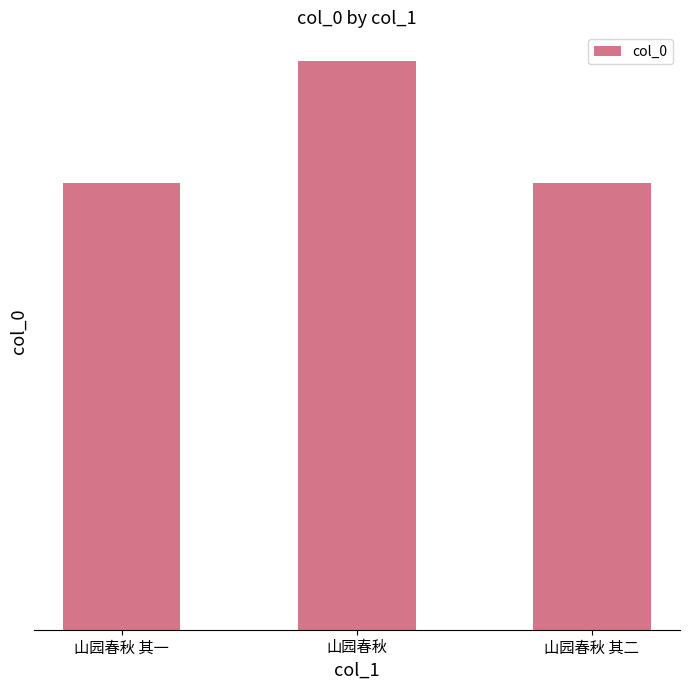

What is the sum of the values at 山园春秋 其一 and 山园春秋?

1255061